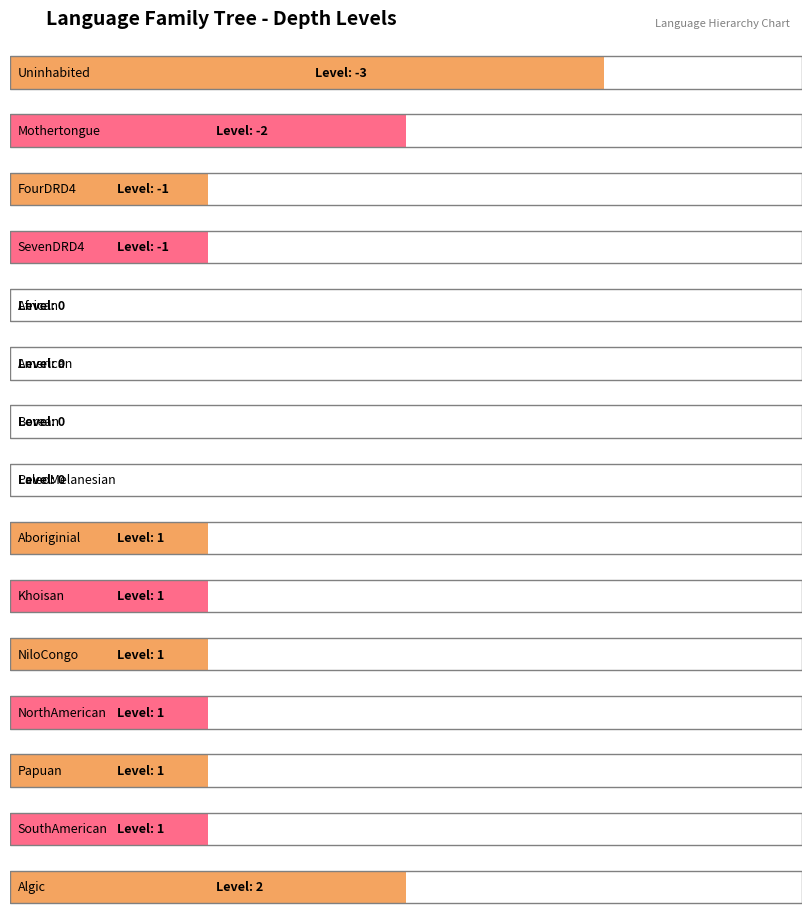

What position from the right is UtoAztecan?

3